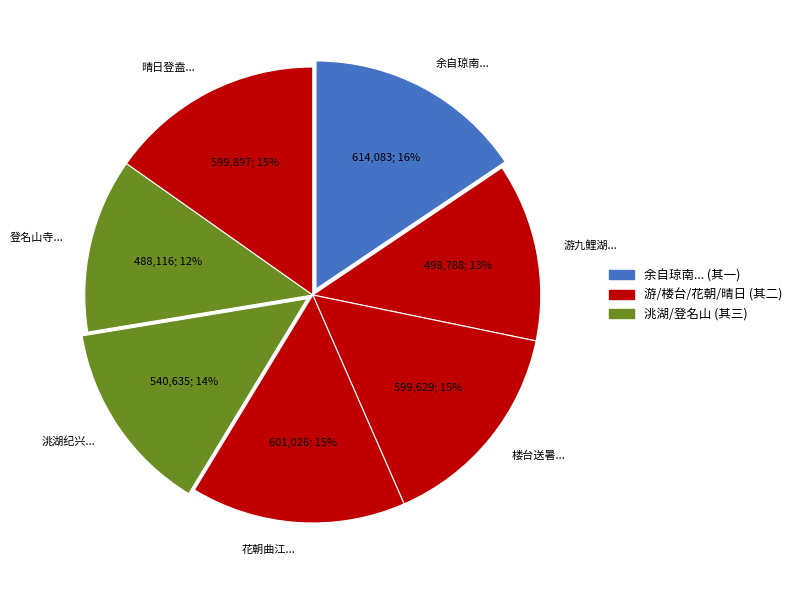

Does any single category account for the majority?

No